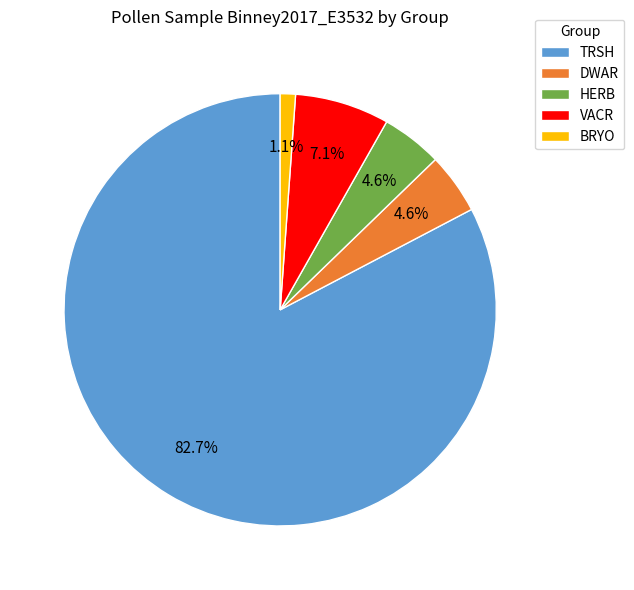

To the nearest percent, what portion does TRSH represent?

83%